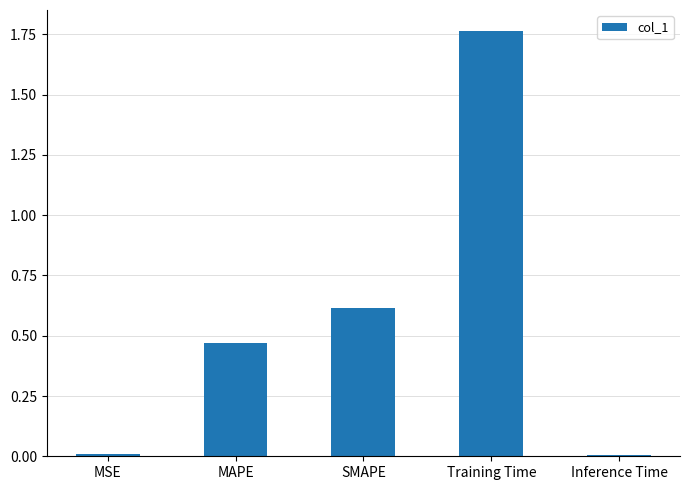

How many categories are shown in the chart?

5